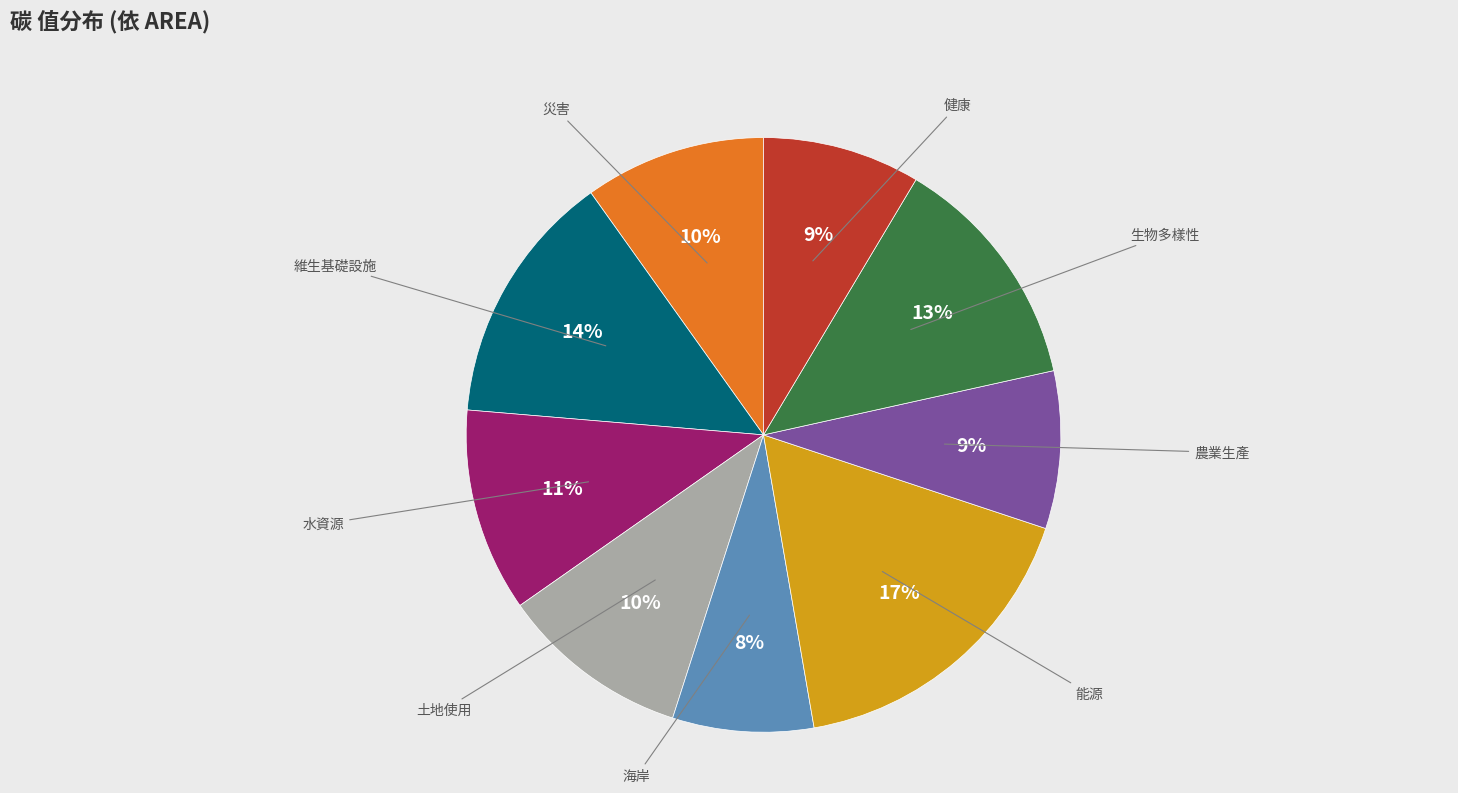

How many segments does this pie chart have?

9